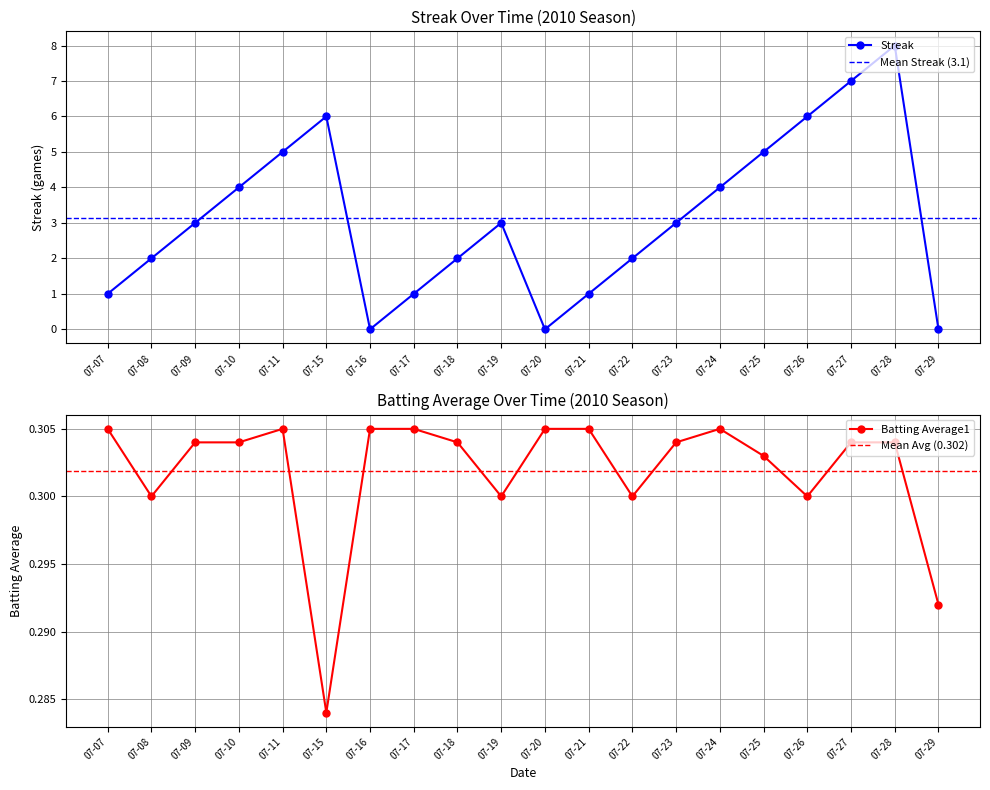

At how many categories does at least one series exceed 6?

2